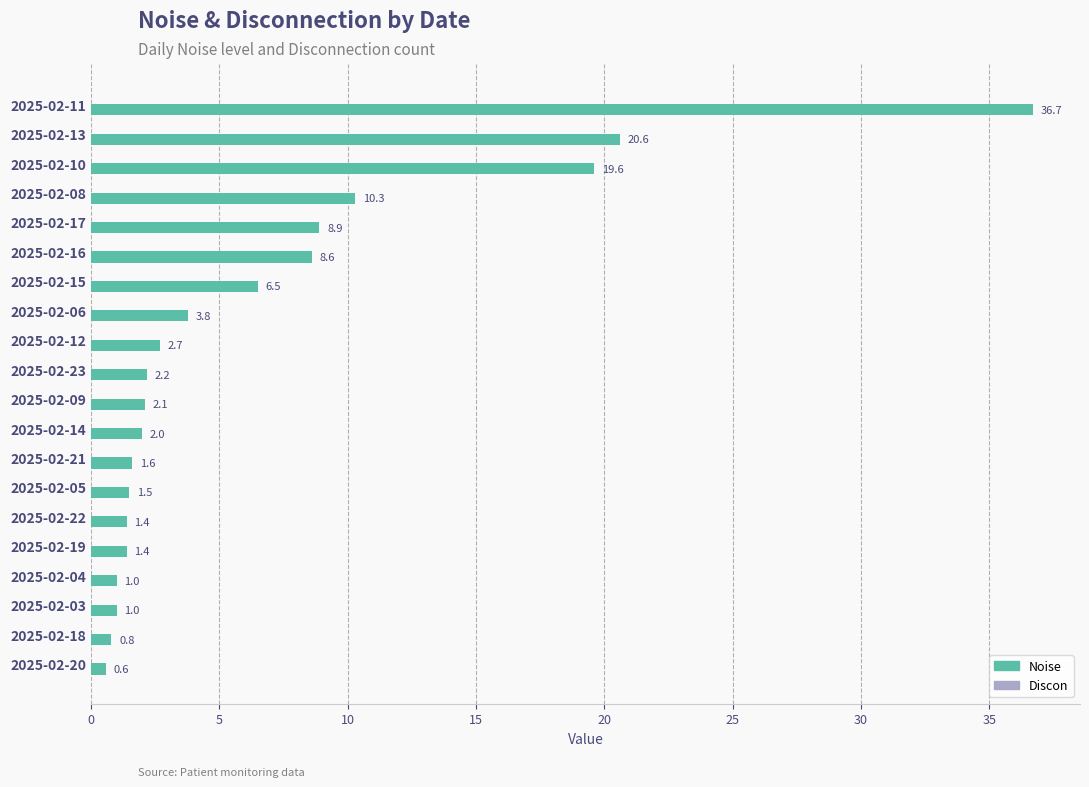

What position from the top is 2025-02-11?

1